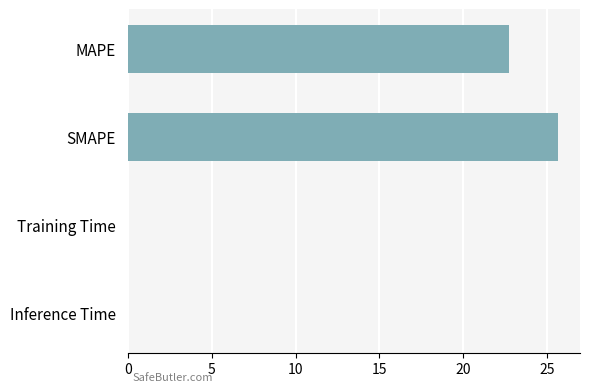

How many data points are above 22?

2